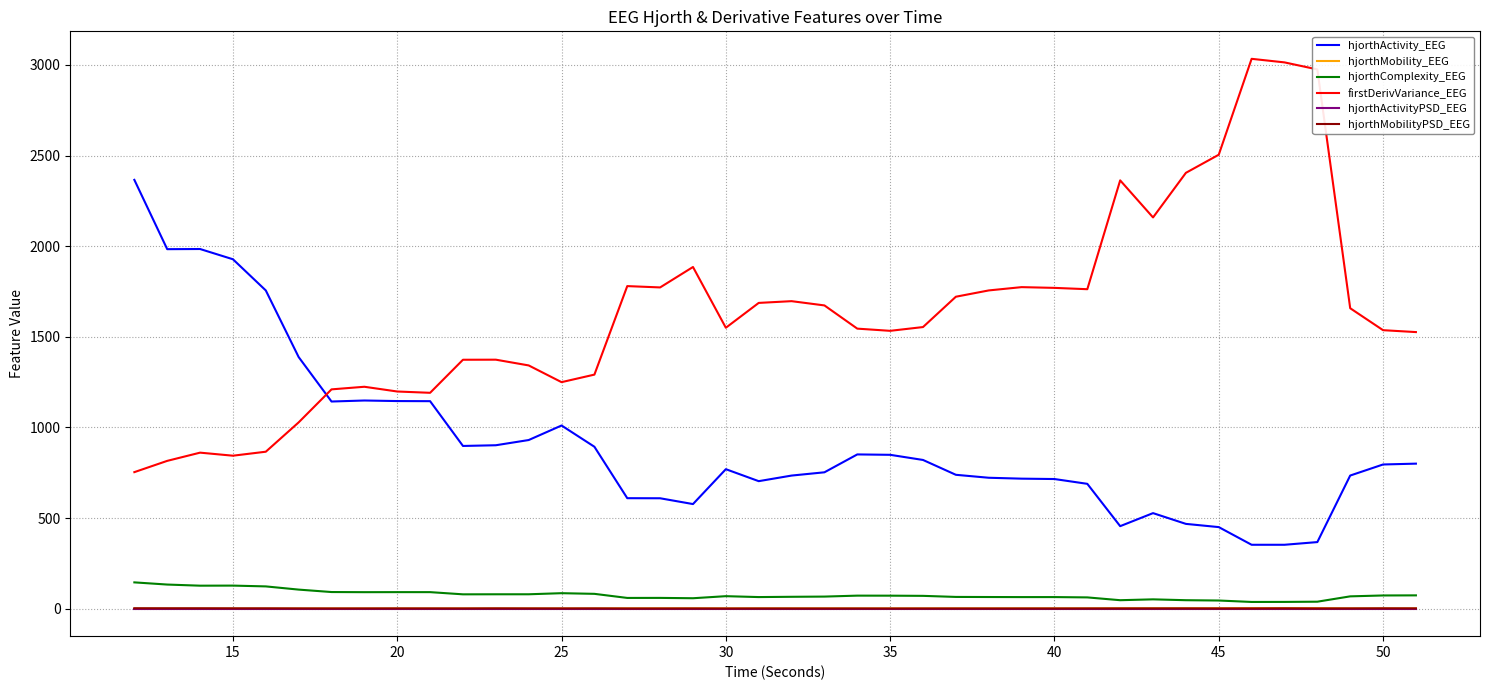

What is the maximum value for firstDerivVariance_EEG?

3033.5